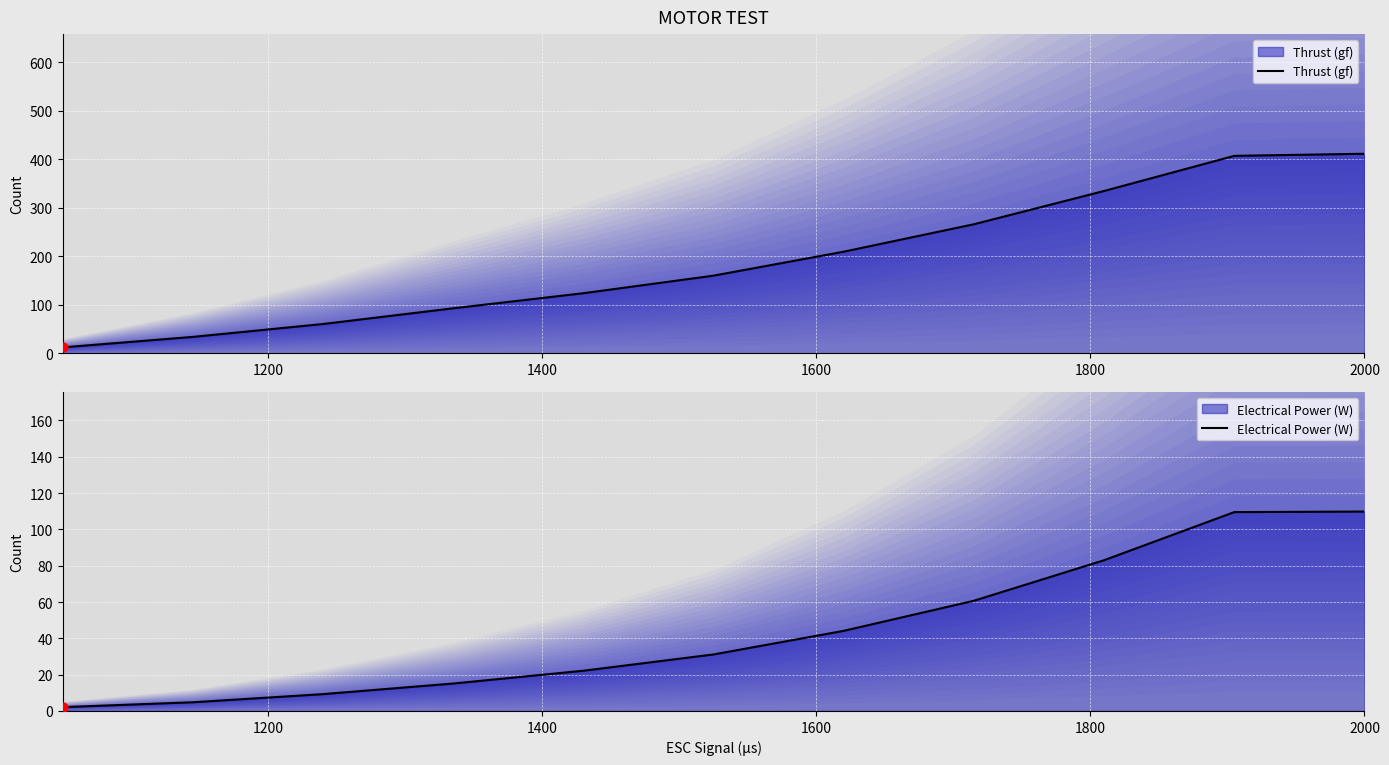

Which series reaches the minimum Y coordinate?

Electrical Power (W)